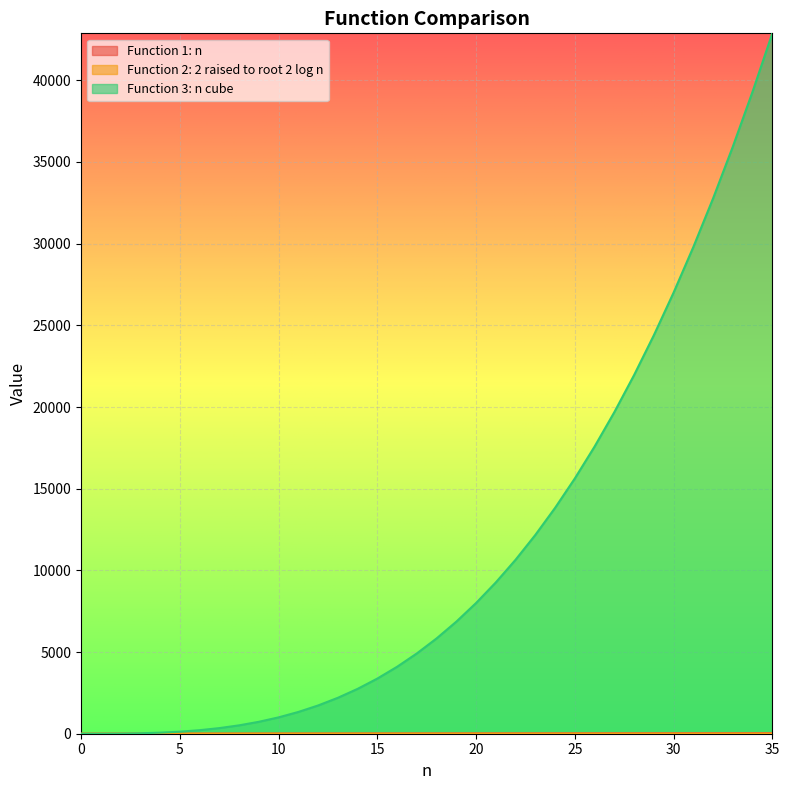

Is it true that Function 3: n cube equals 24389.0 at 29?

True